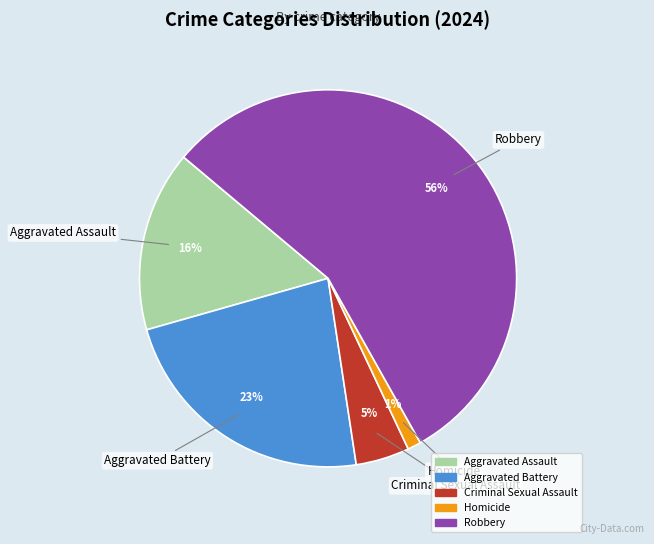

Which slice is the smallest?

Homicide